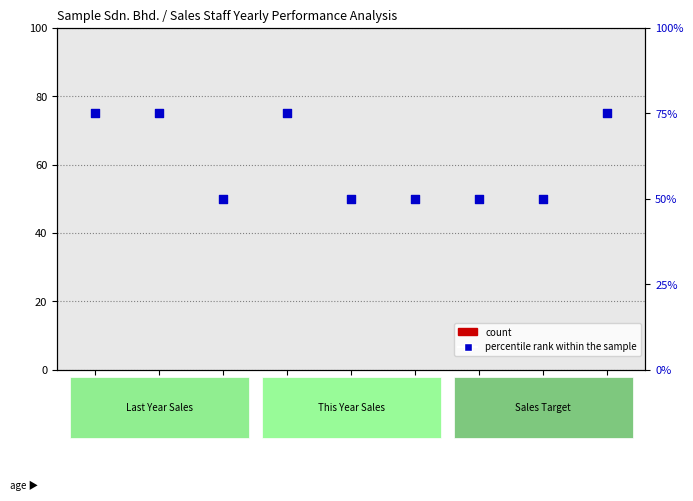

Which series has the largest total across all categories?

percentile rank within the sample